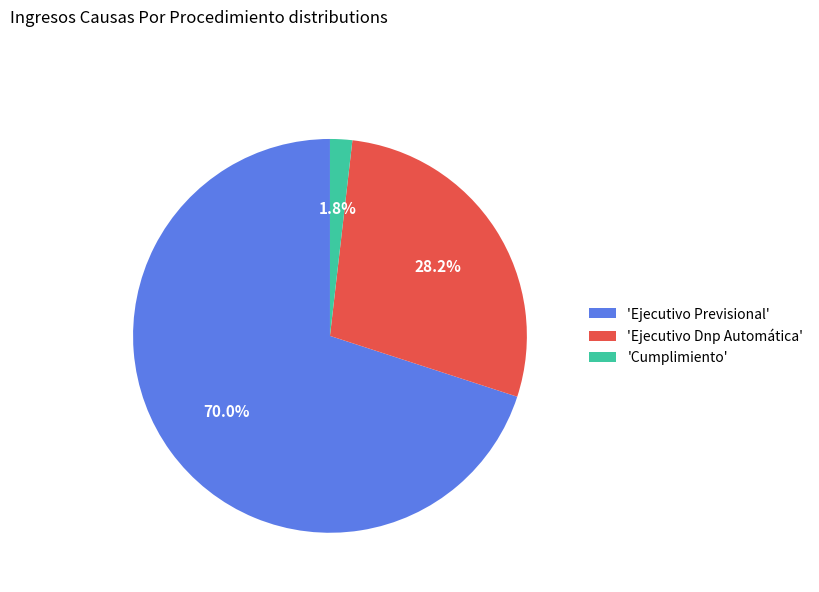

Is there a majority slice in this chart?

Yes